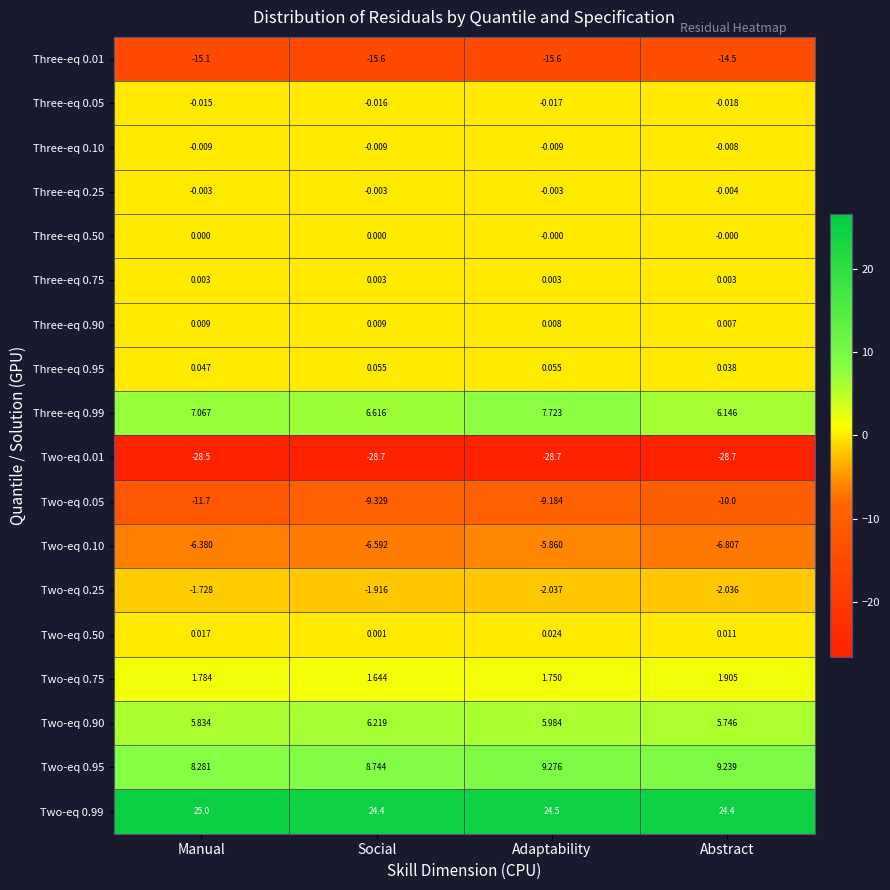

At which category is the sum across all series the highest?

Adaptability